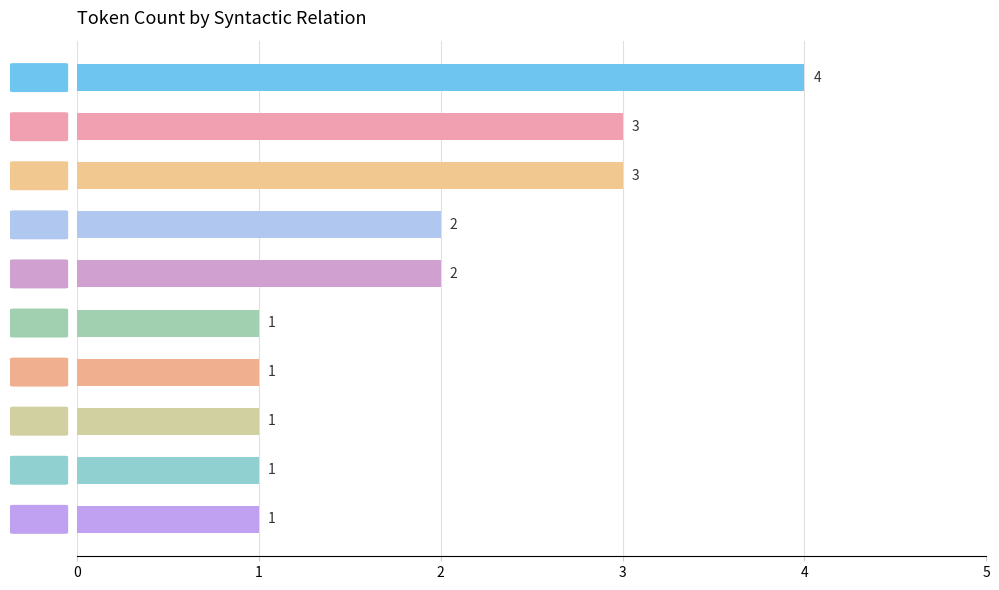

What is the label of the 7th bar from the bottom?

AuxX